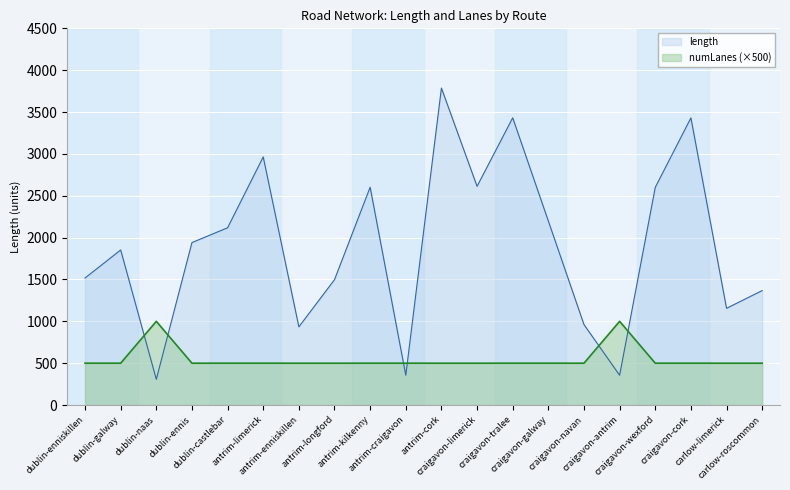

List the series in order of their overall mean, highest first.

length, numLanes (×500)